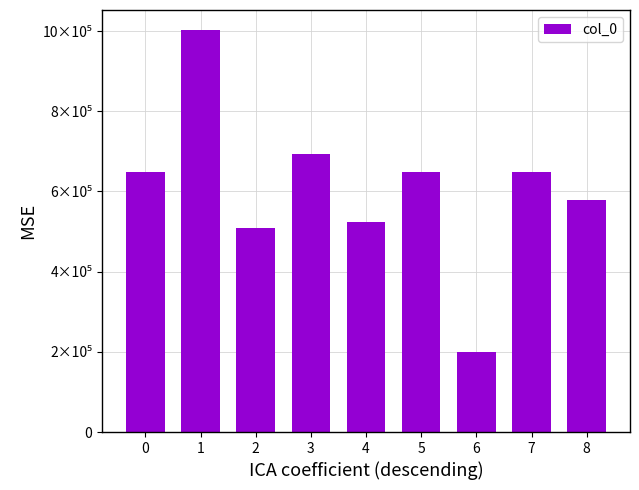

What is the sum of the values at 2 and 1?

1511304